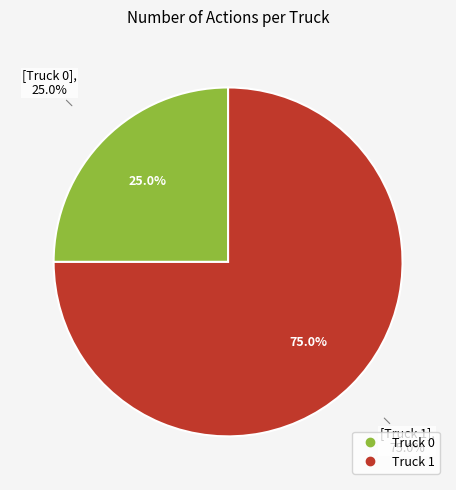

What is the change in value from Truck 0 to Truck 1?

+8